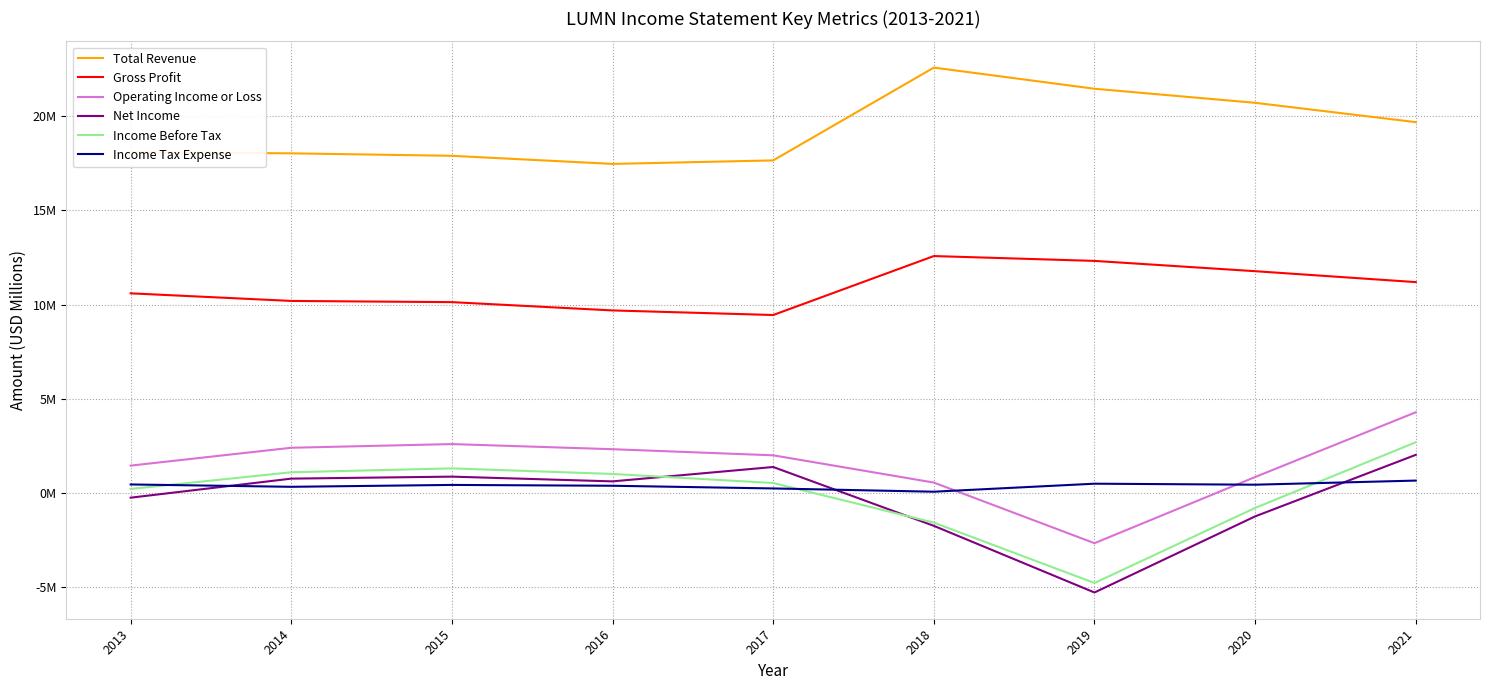

Does the chart have visible grid lines?

Yes